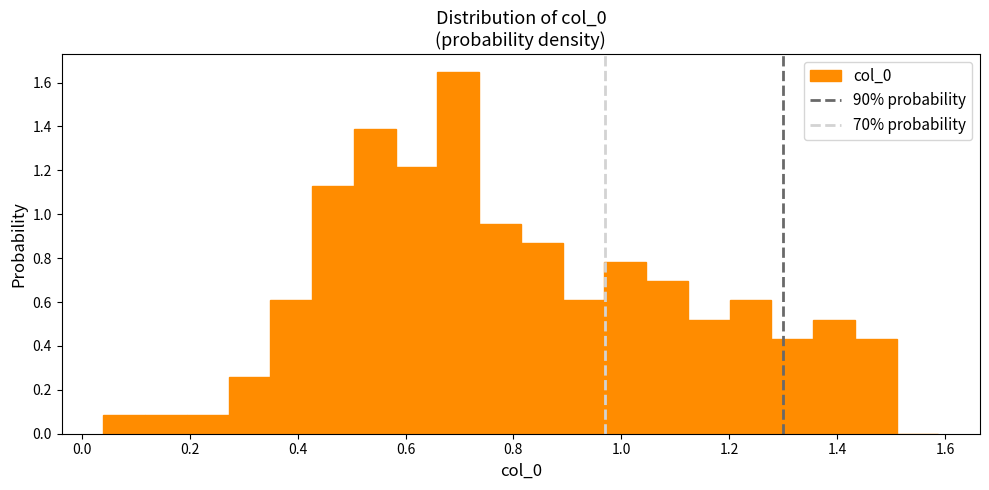

Around what value on the x-axis is the tallest bar? Give the approximate position of its centre, as read against the axis.

0.70